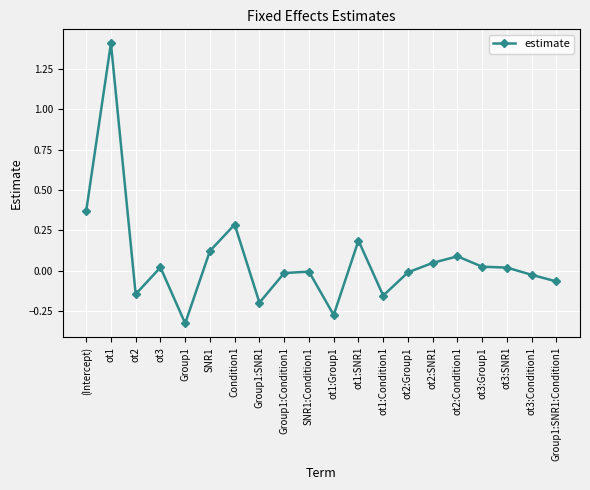

At which category does the chart reach its peak across all series?

ot1